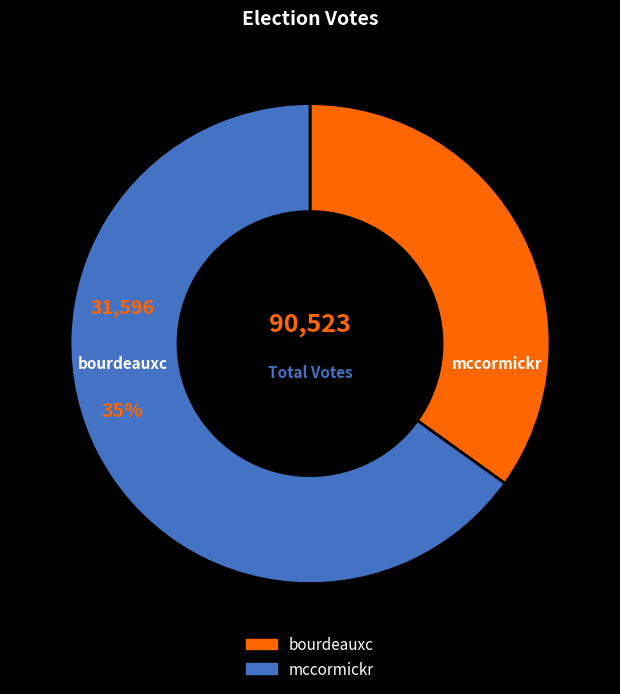

To the nearest percent, what is the difference between the bourdeauxc and mccormickr slice percentages?

30%